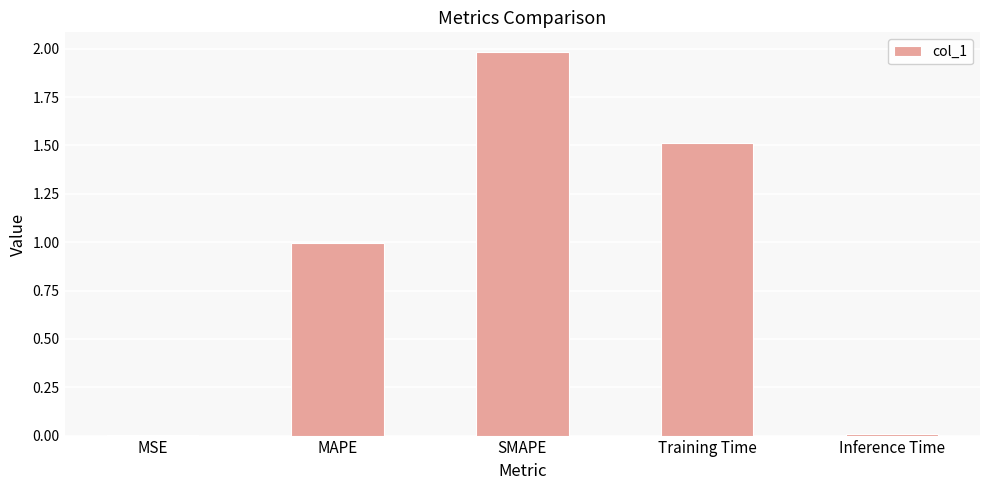

What is the change in value from SMAPE to Training Time?

-0.5